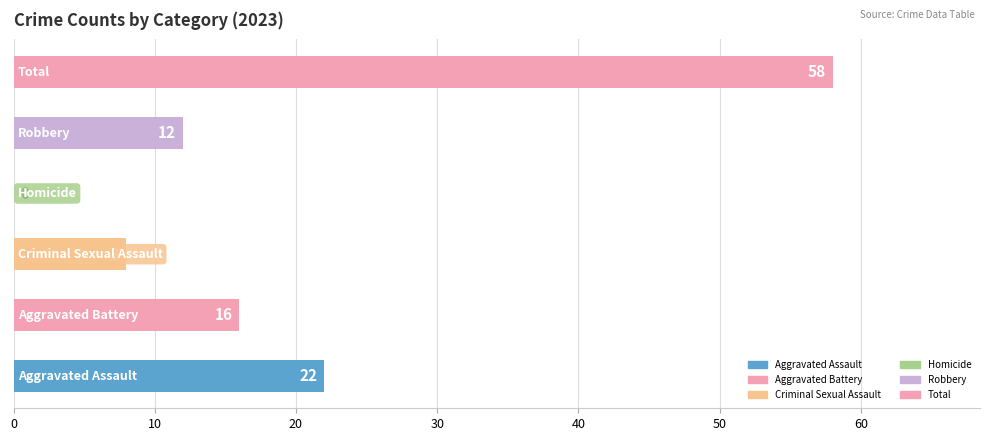

What is the maximum value shown in the chart?

58